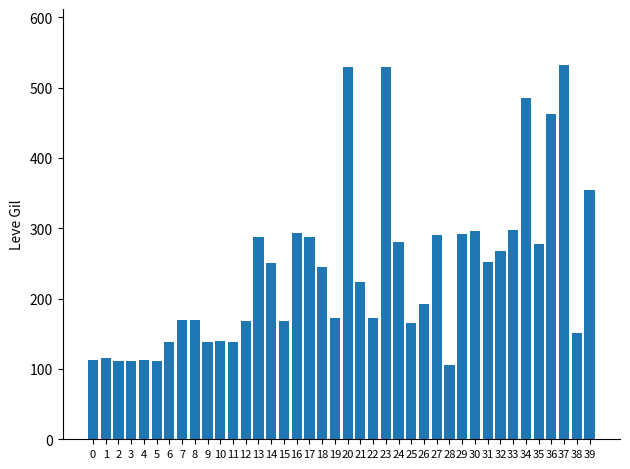

Approximately how many times larger is the value at 34 compared to 28?

4.6